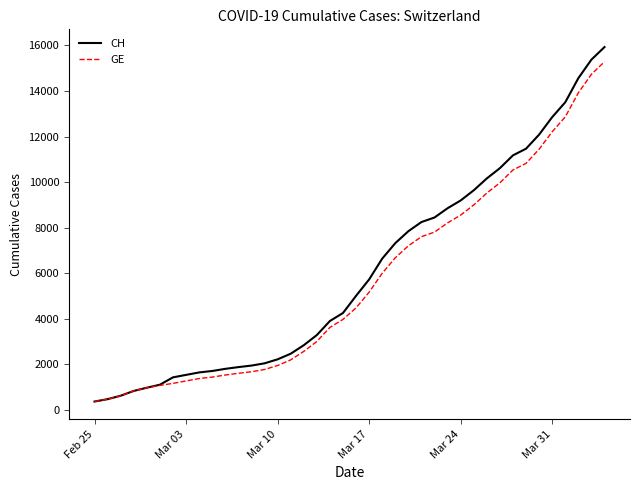

What is the maximum value for GE?

15284